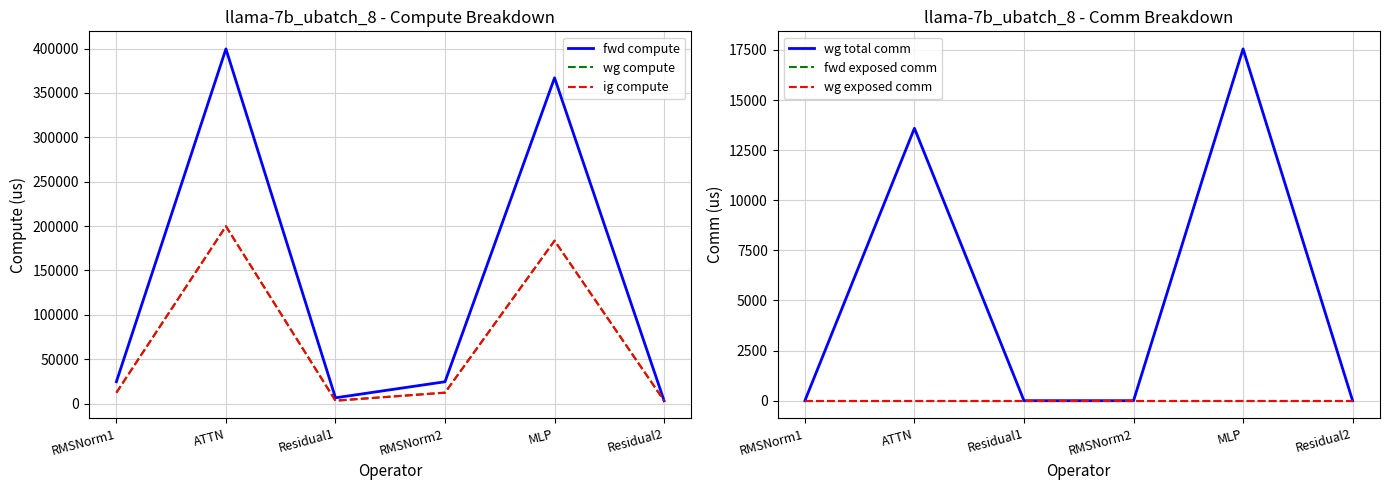

How many lines are shown in the chart?

6